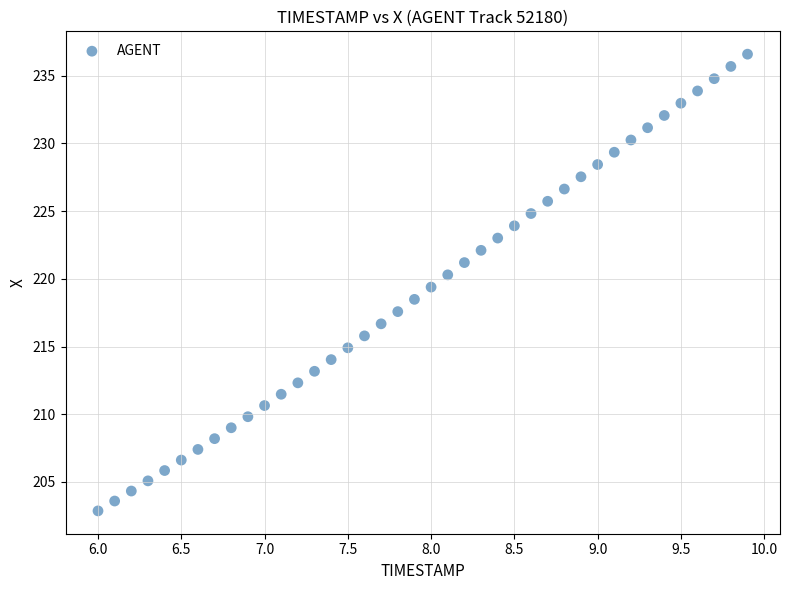

What is the range of X values (max minus min)?

3.9